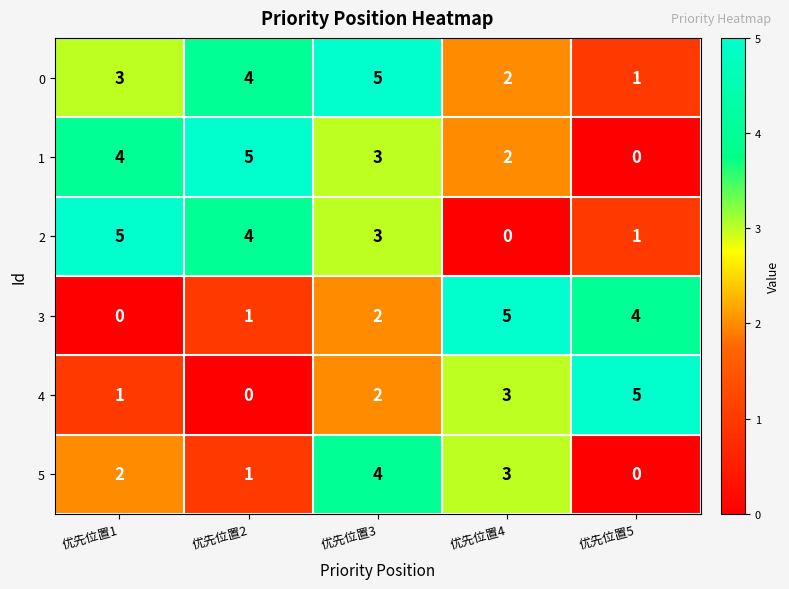

What is the approximate value of 5 at 优先位置4?

3